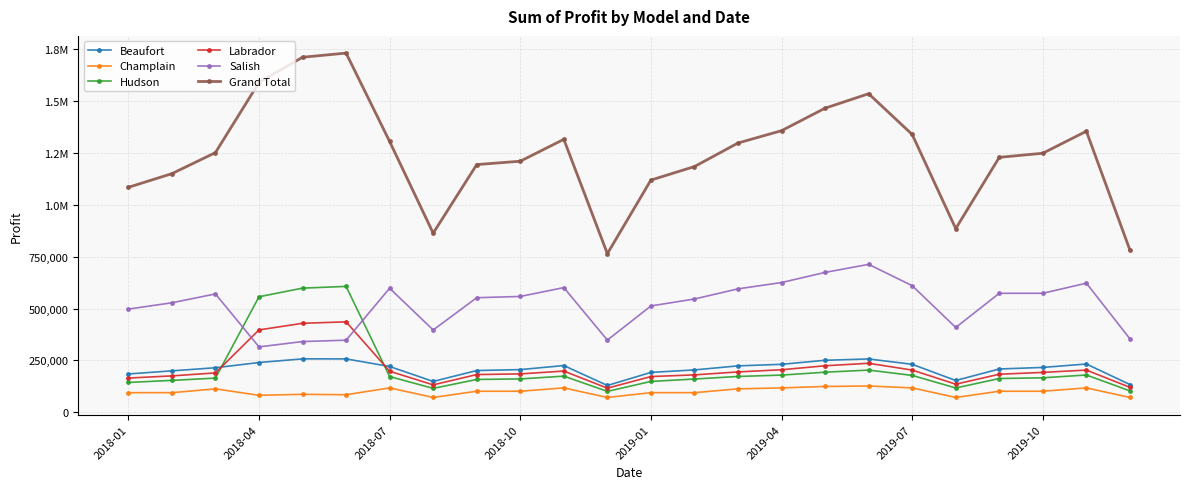

What are all the series names shown in the legend?

Beaufort, Champlain, Hudson, Labrador, Salish, Grand Total